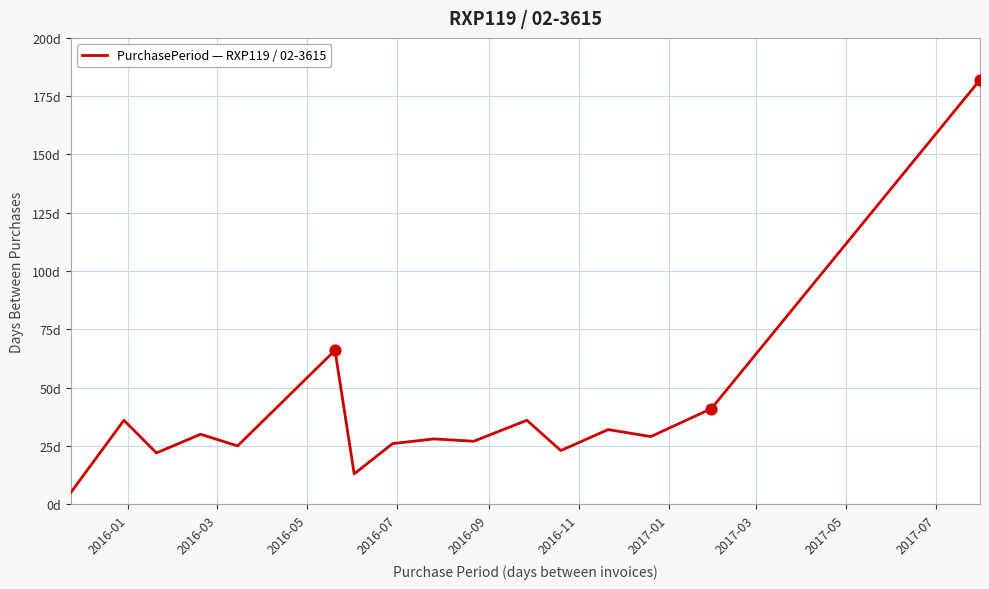

Is this an area chart (filled region under the line)?

No